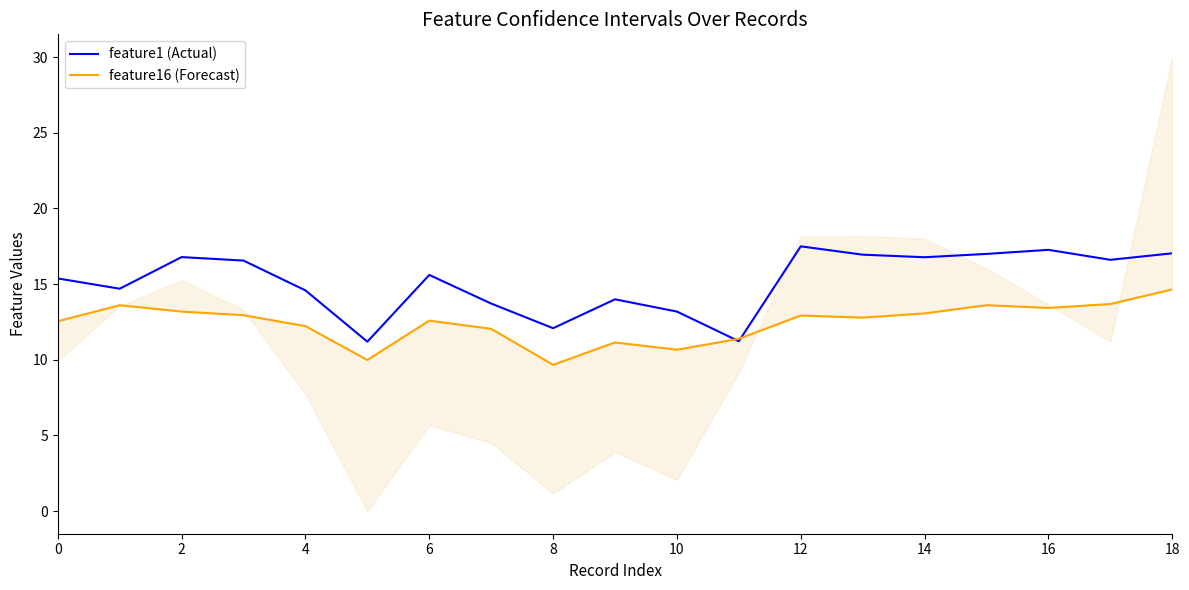

The feature1 (Actual) series shows 11.1 at 17. True or false?

False